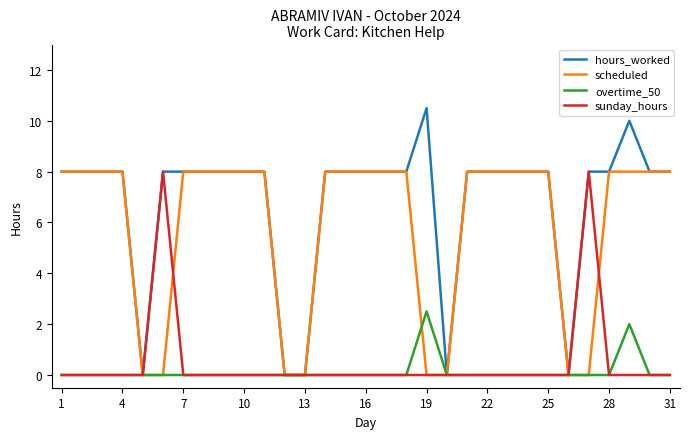

What is the sum of all overtime_50 values?

4.5